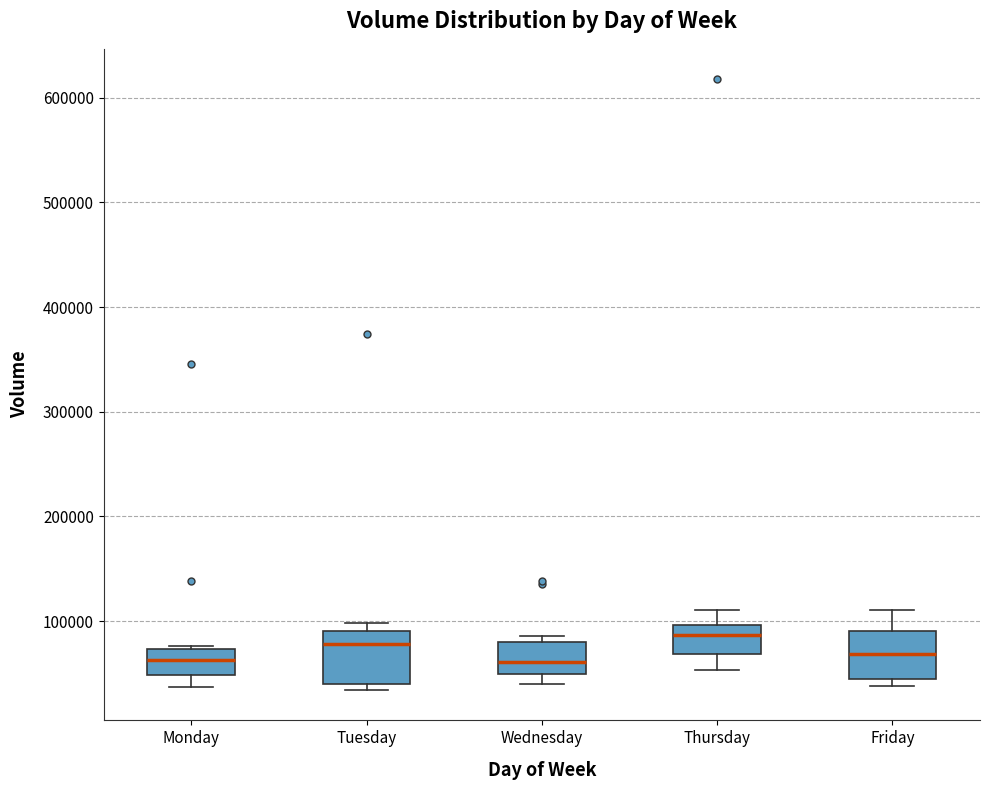

Reading left to right, read every box against the y-axis: the position of its median line, the range the box covers, and the ends of its whiskers. The values are not printed on the chart, so give them approximately, as read against the axis.

Monday: median 60000, box 50000 to 70000, whiskers 40000 to 80000
Tuesday: median 80000, box 40000 to 90000, whiskers 30000 to 100000
Wednesday: median 60000, box 50000 to 80000, whiskers 40000 to 90000
Thursday: median 90000, box 70000 to 100000, whiskers 50000 to 110000
Friday: median 70000, box 40000 to 90000, whiskers 40000 (just below the box's lower edge) to 110000